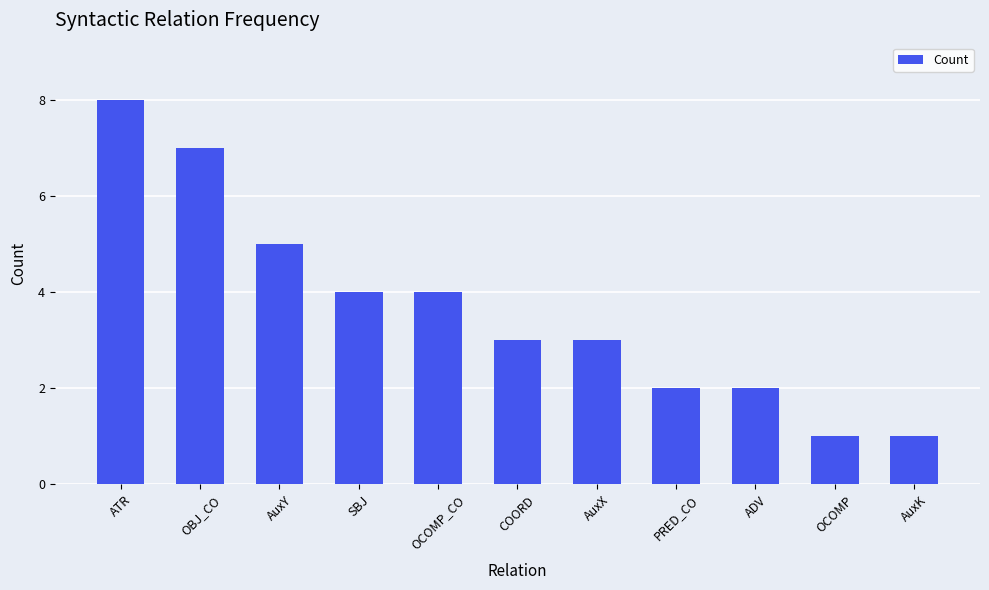

What is the sum of all values?

40